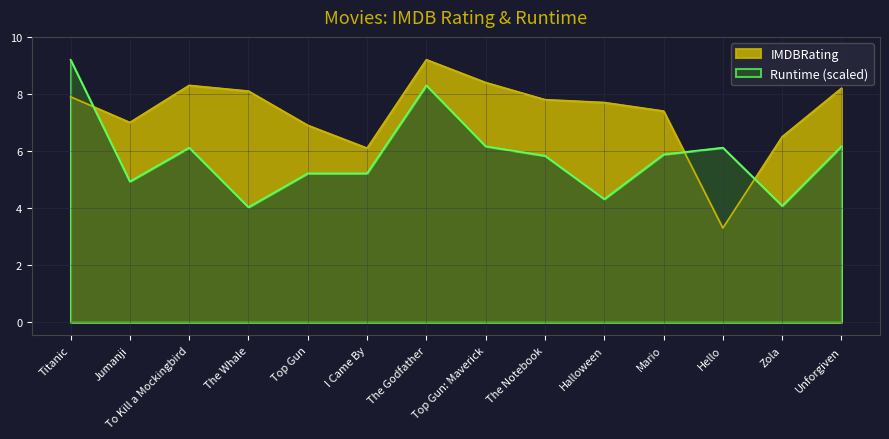

What is the difference between the Runtime values at Halloween and Jumanji?

0.6